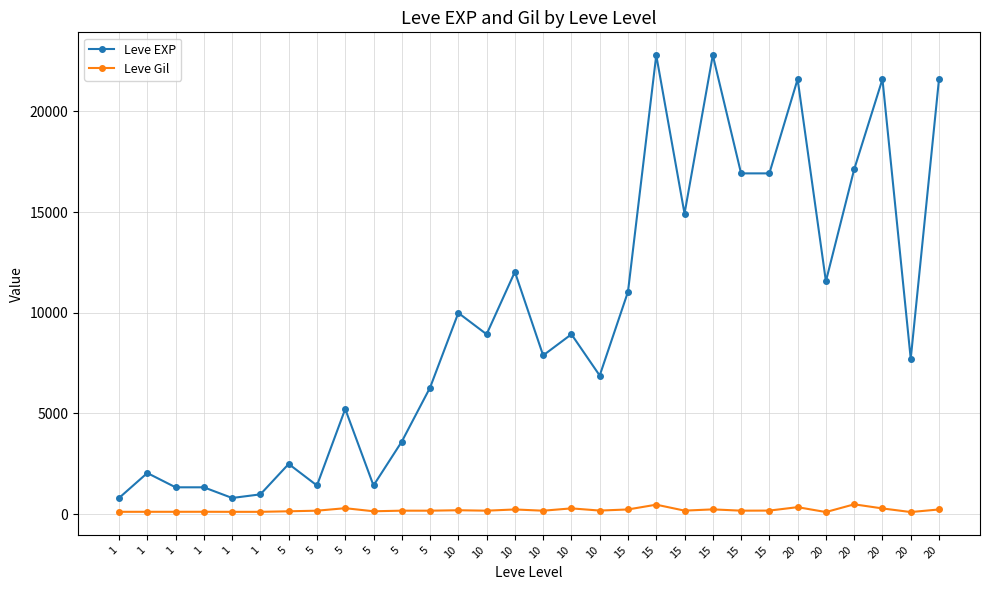

True or false: Leve Gil has more than 1 points higher than both neighbors.

True